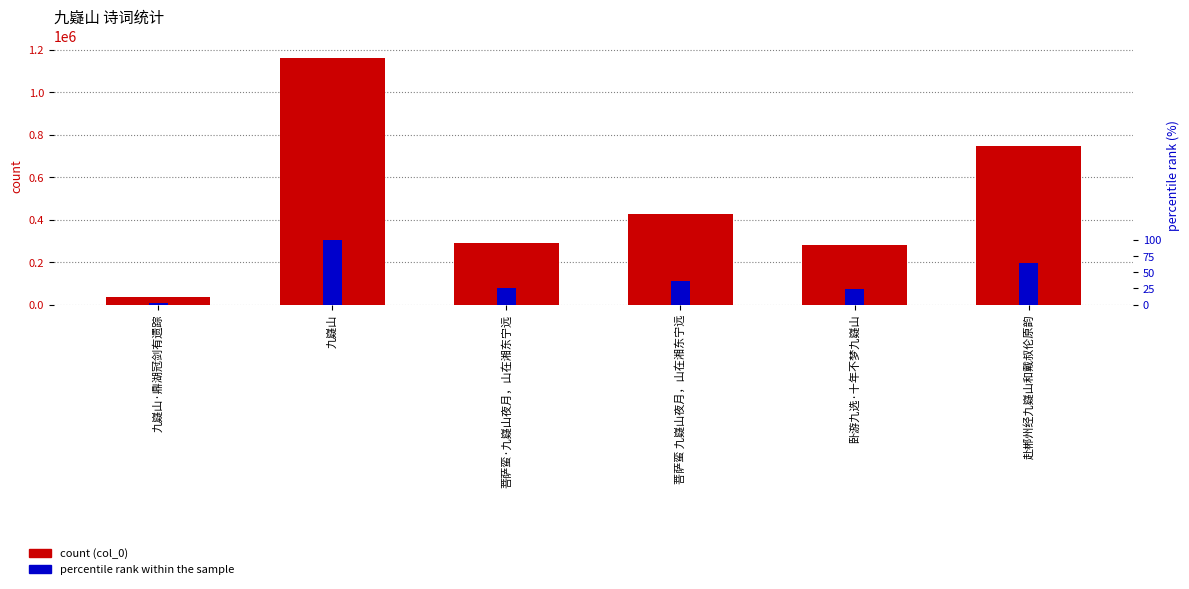

The col_0 (count) series shows 282690.0 at 卧游九选·十年不梦九嶷山. True or false?

True